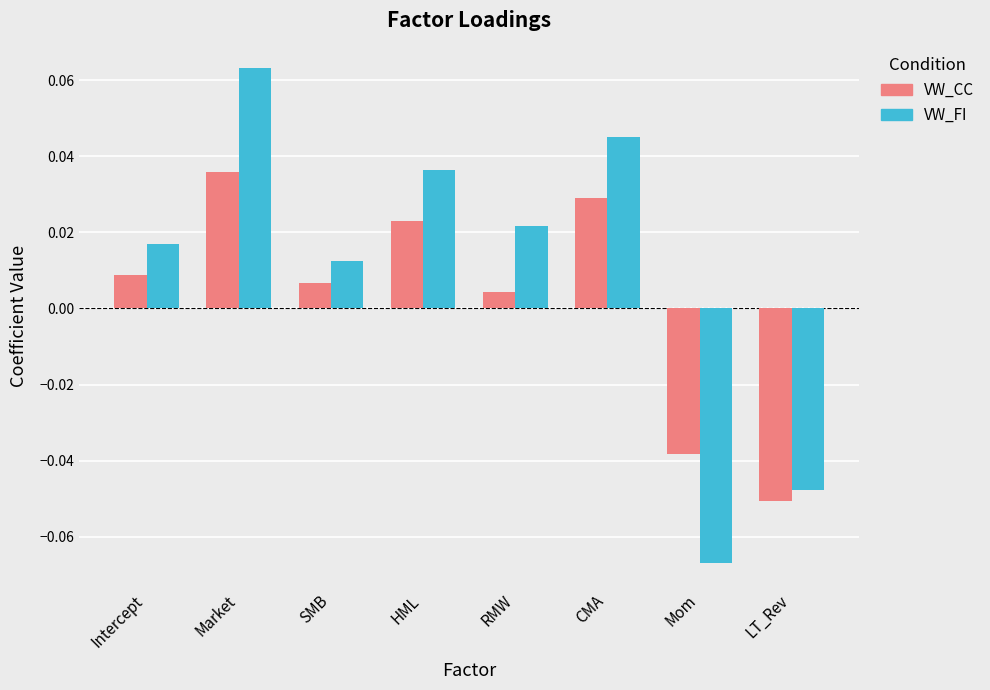

At which label does VW_CC reach its peak?

Market